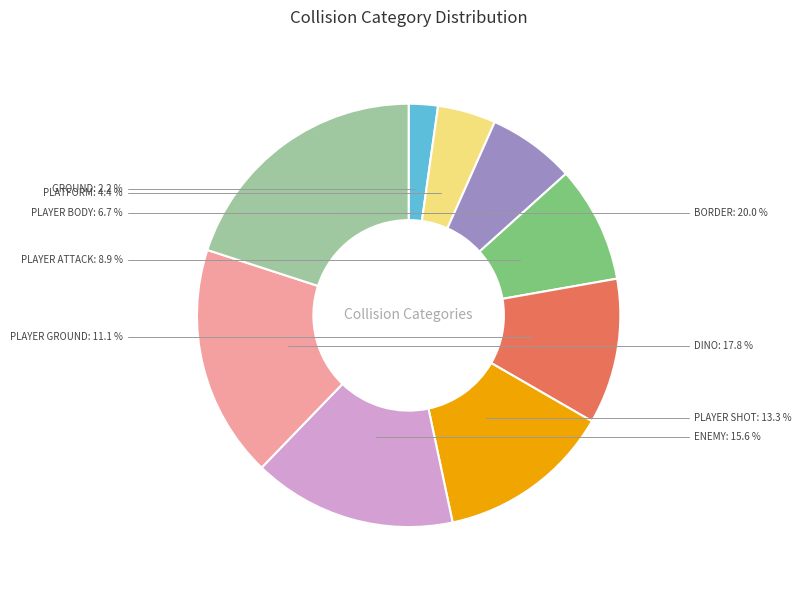

The GROUND slice represents 2% of the pie. True or false?

True